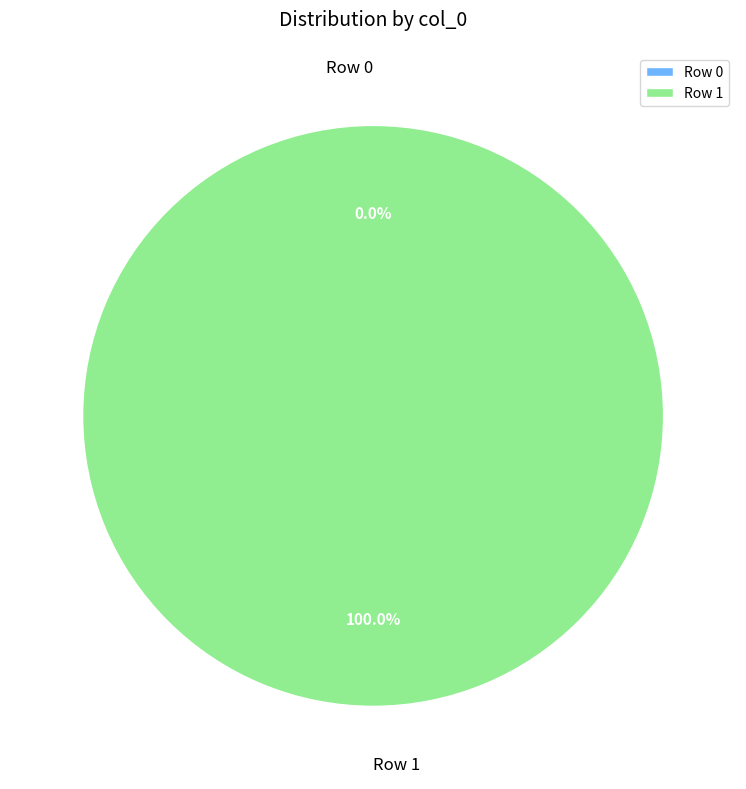

The Row 0 slice represents 13% of the pie. True or false?

False